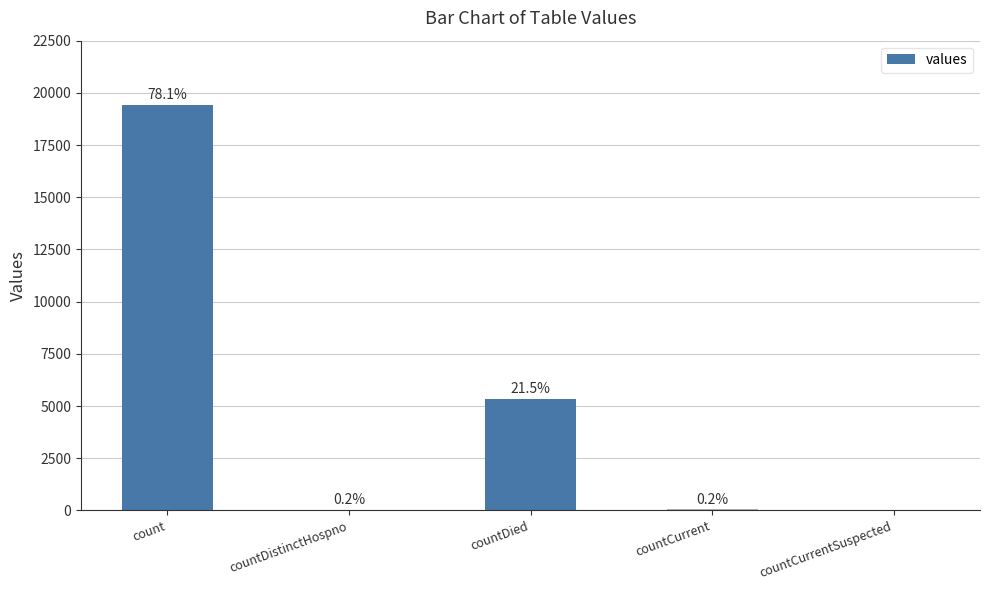

True or false: the data shows 0 at countCurrentSuspected.

True